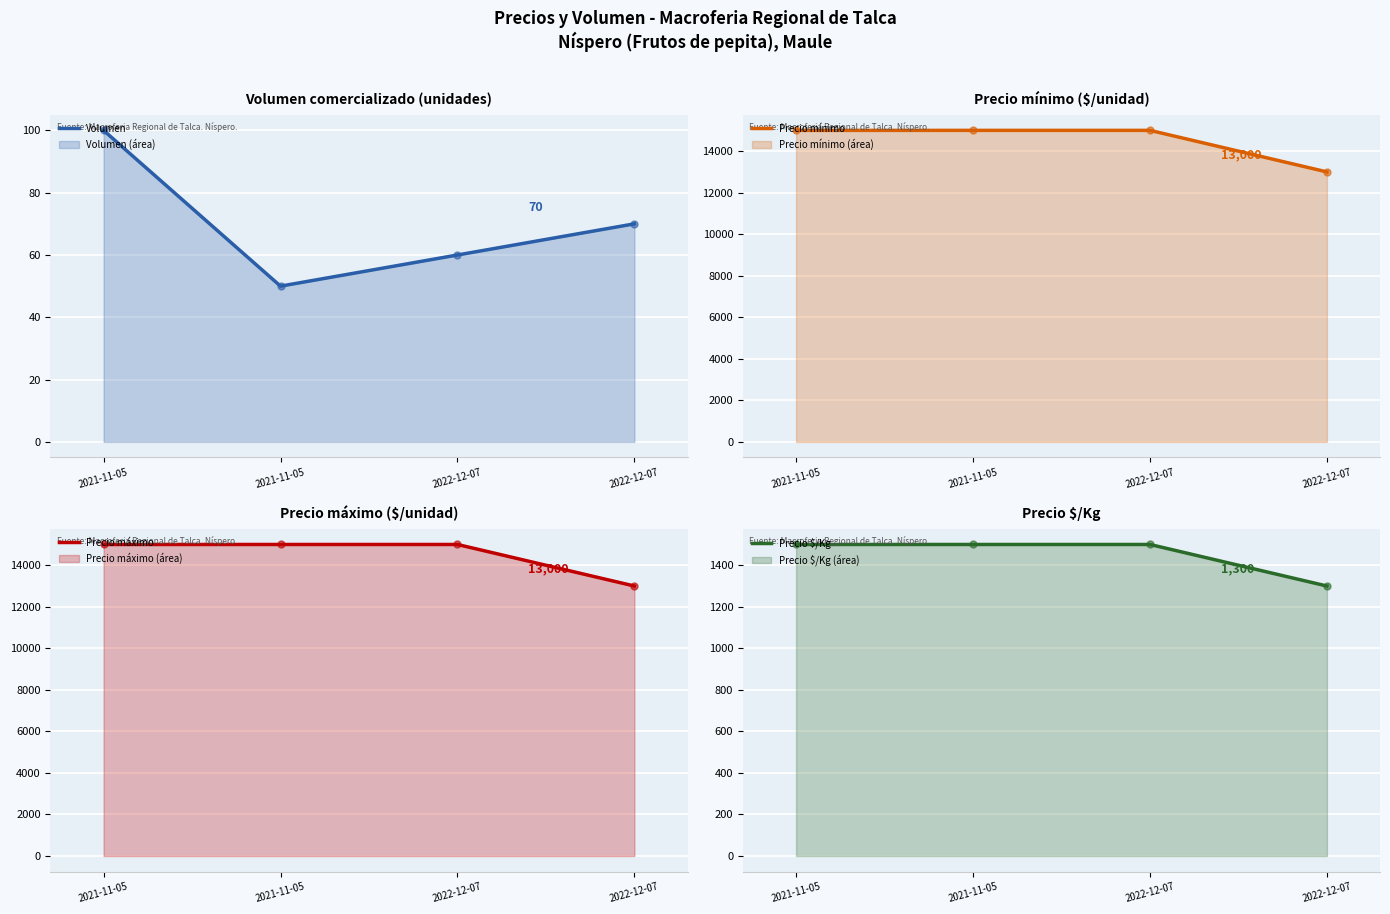

Which series reaches the maximum Y coordinate?

Precio mínimo